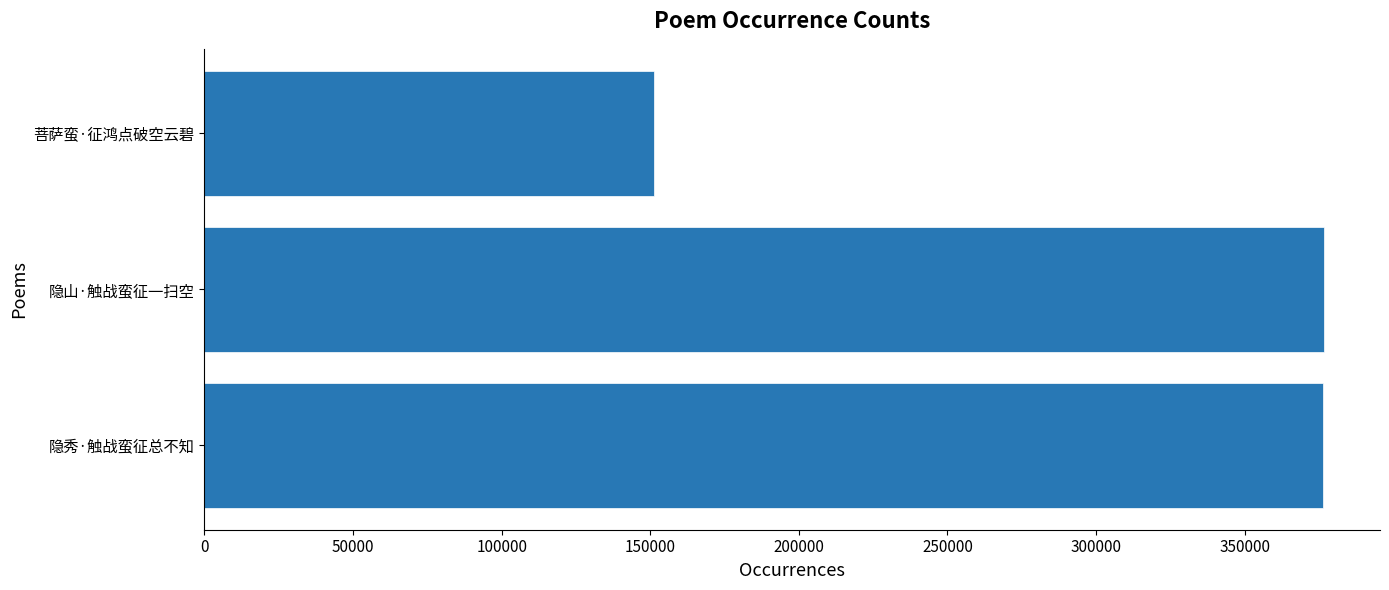

How many series are shown in this chart?

1